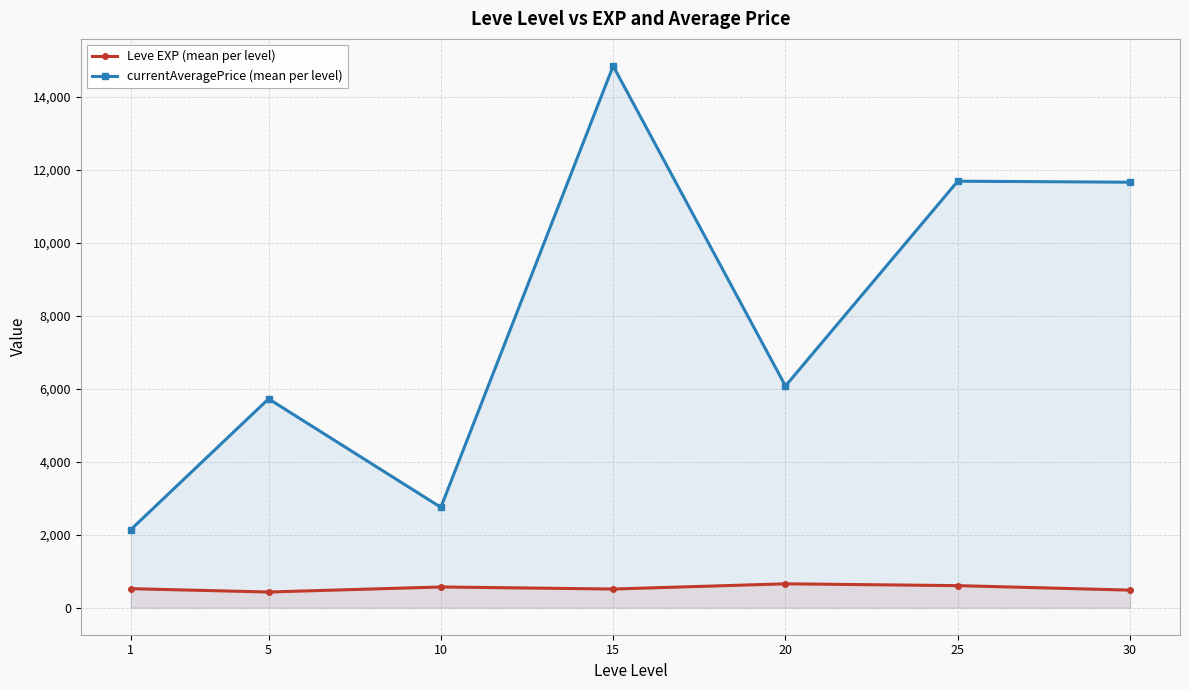

Which series has the largest total across all categories?

currentAveragePrice (mean per level)